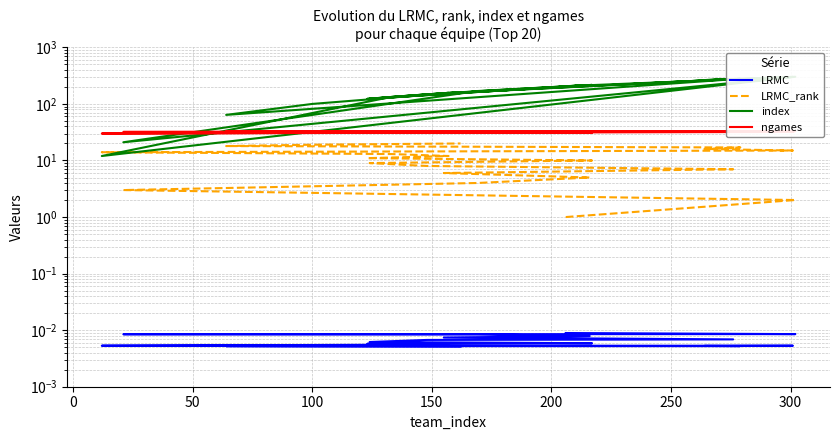

True or false: LRMC and LRMC_rank intersect in this chart.

False